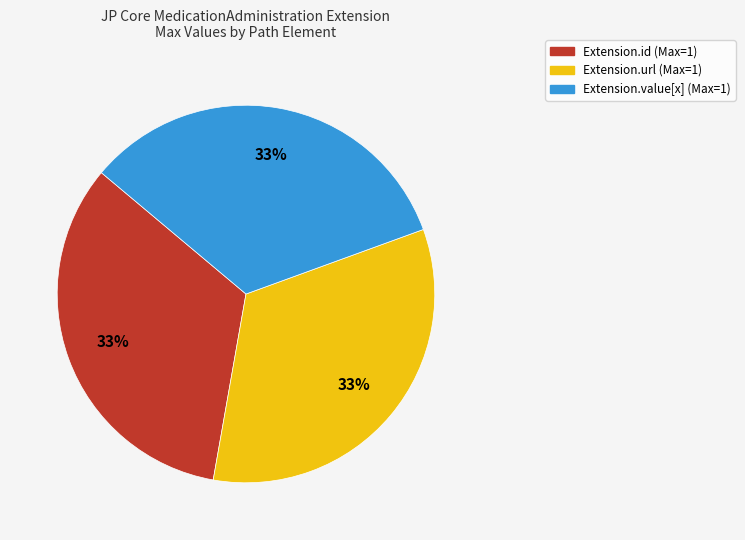

To the nearest percent, what is the average slice percentage?

33%